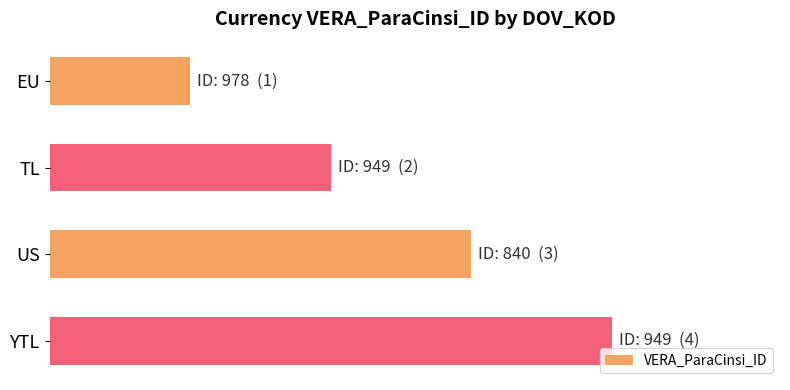

Count the number of data series in this chart.

1